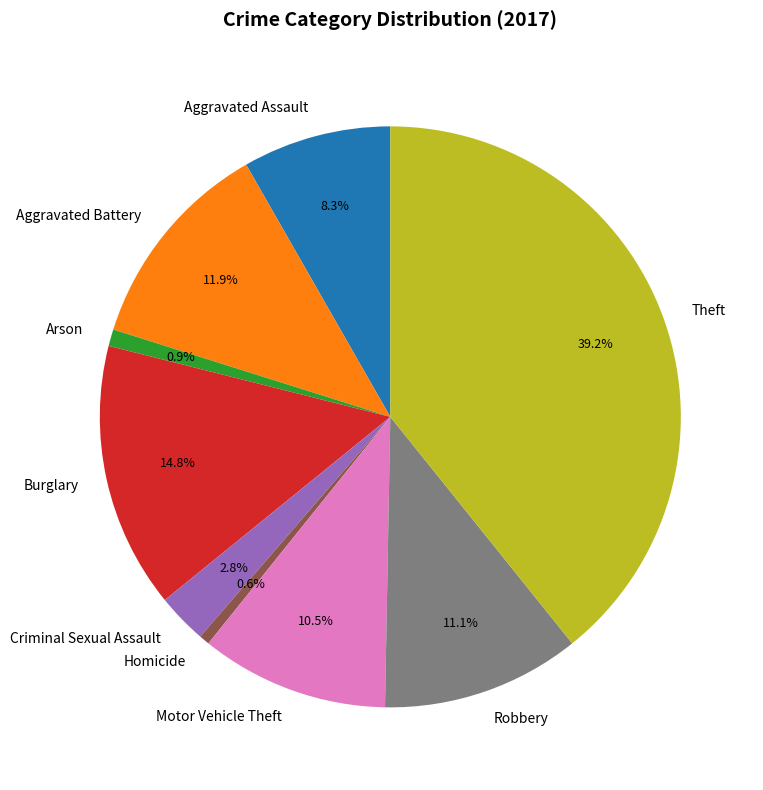

Which has a higher value, Robbery or Aggravated Battery?

Aggravated Battery